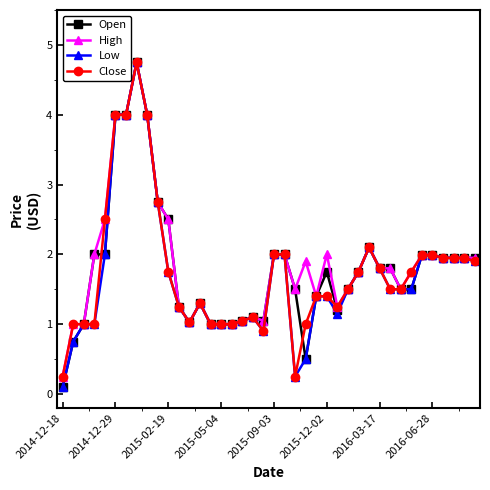

What is the minimum value shown in the chart?

0.1